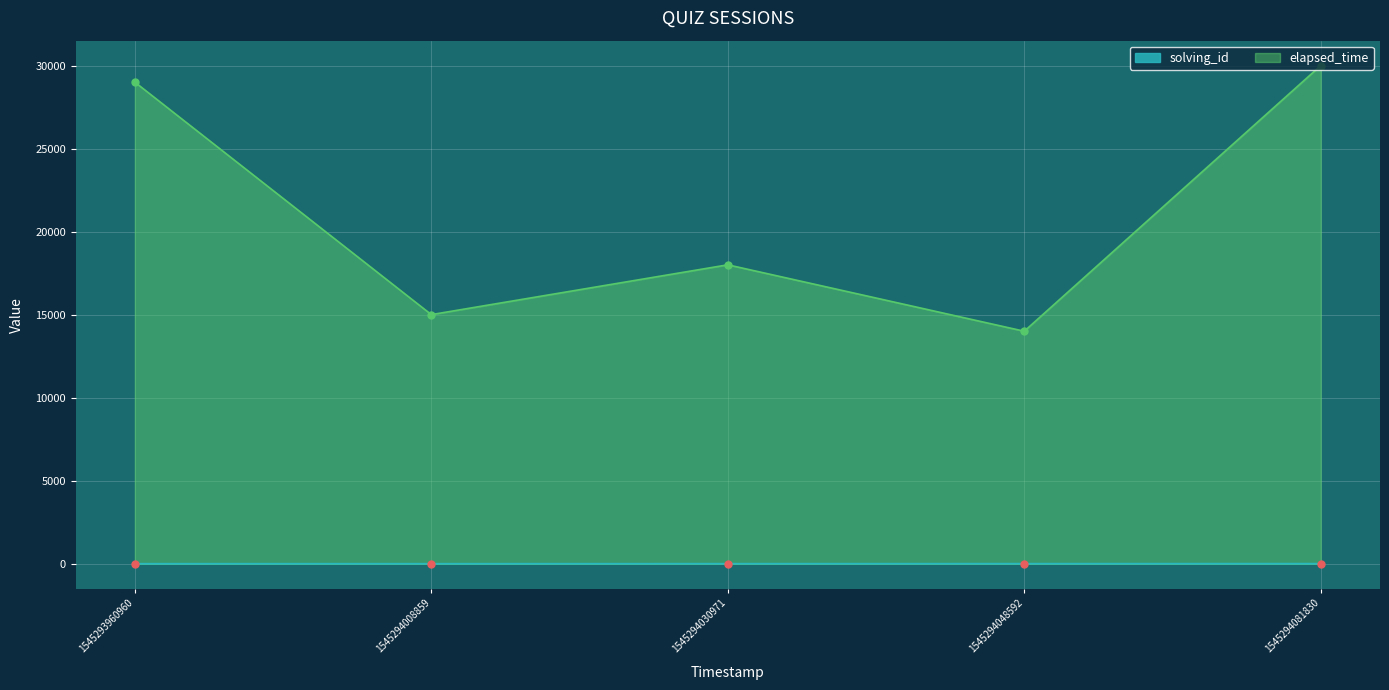

List the labels in order of solving_id value, largest first.

1545294081830, 1545294048592, 1545294030971, 1545294008859, 1545293960960